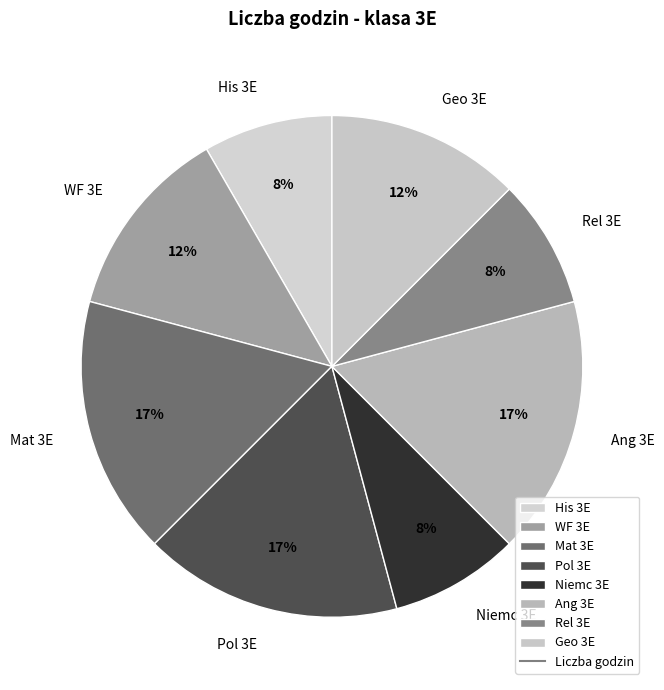

Do Mat 3E and Niemc 3E together represent more than half of the pie?

No